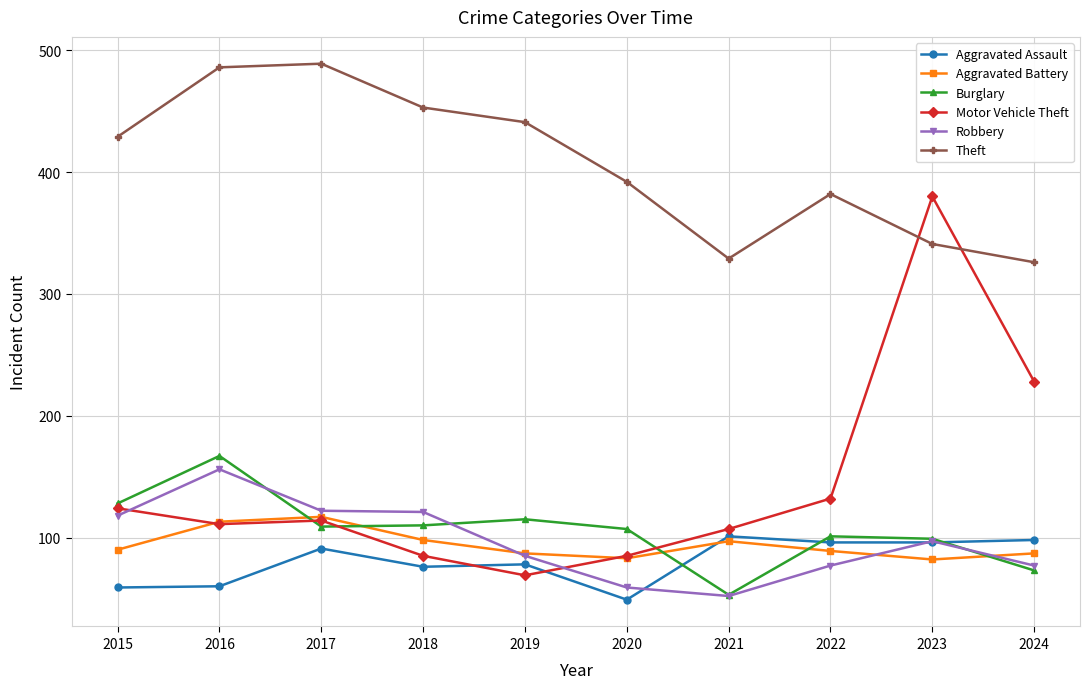

After their last crossing, which series has the higher values: Aggravated Battery or Aggravated Assault?

Aggravated Assault